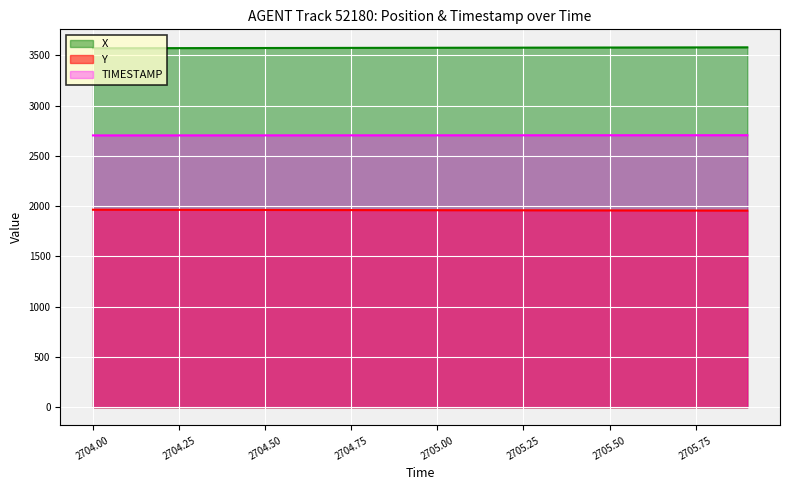

At which category is the sum across all series the highest?

2705.9